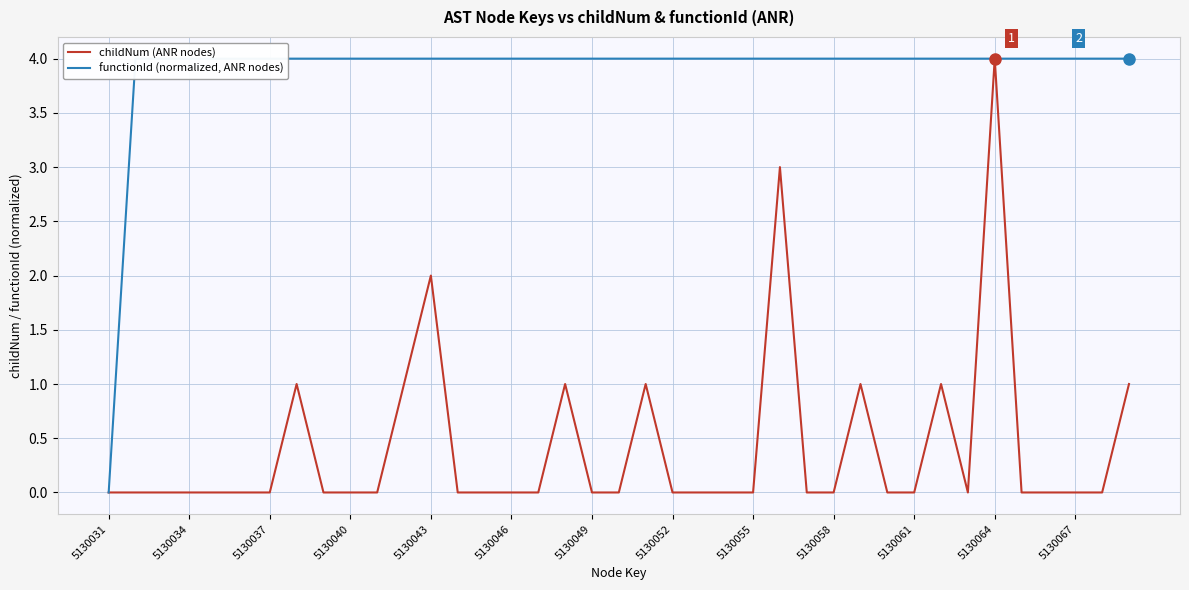

Is it true that childNum (ANR nodes) equals -2 at 22?

False